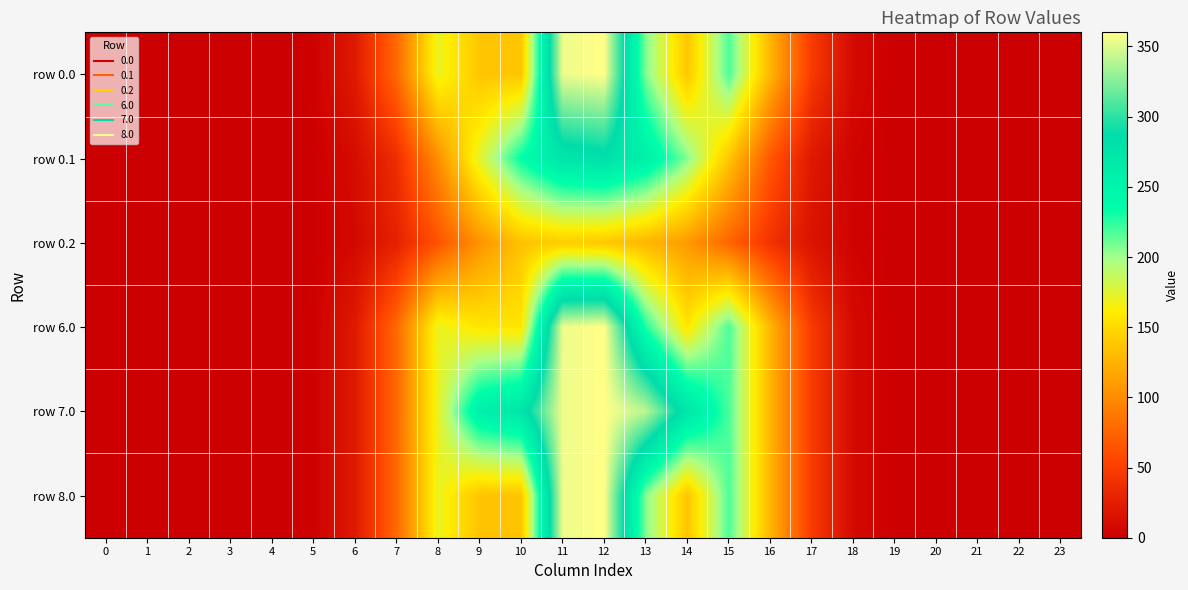

Between 7 and 12, which series saw the biggest shift?

row 0.0